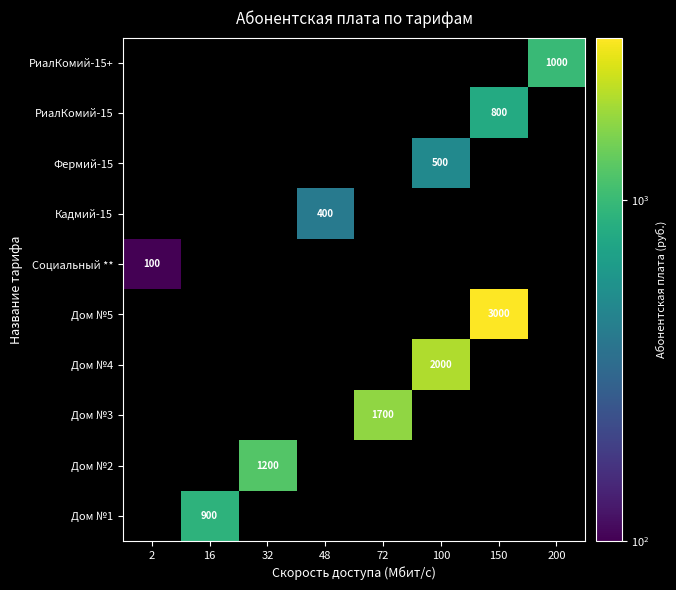

Between 100 and 150, which is larger?

150